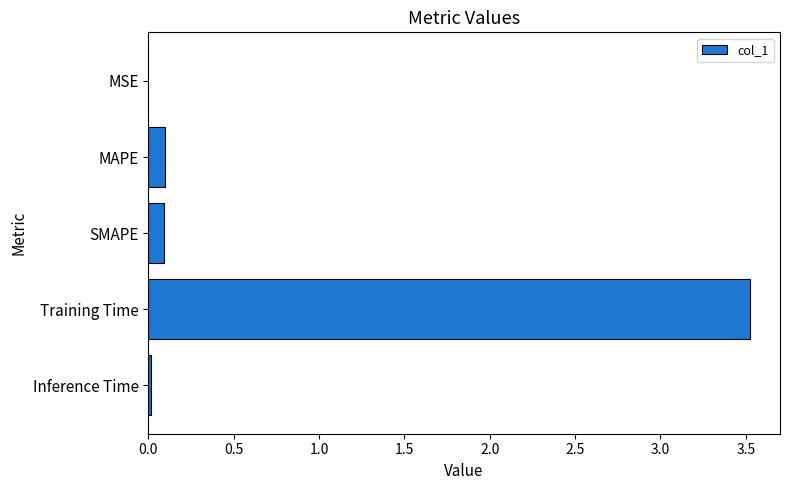

Between Inference Time and Training Time, which is larger?

Training Time